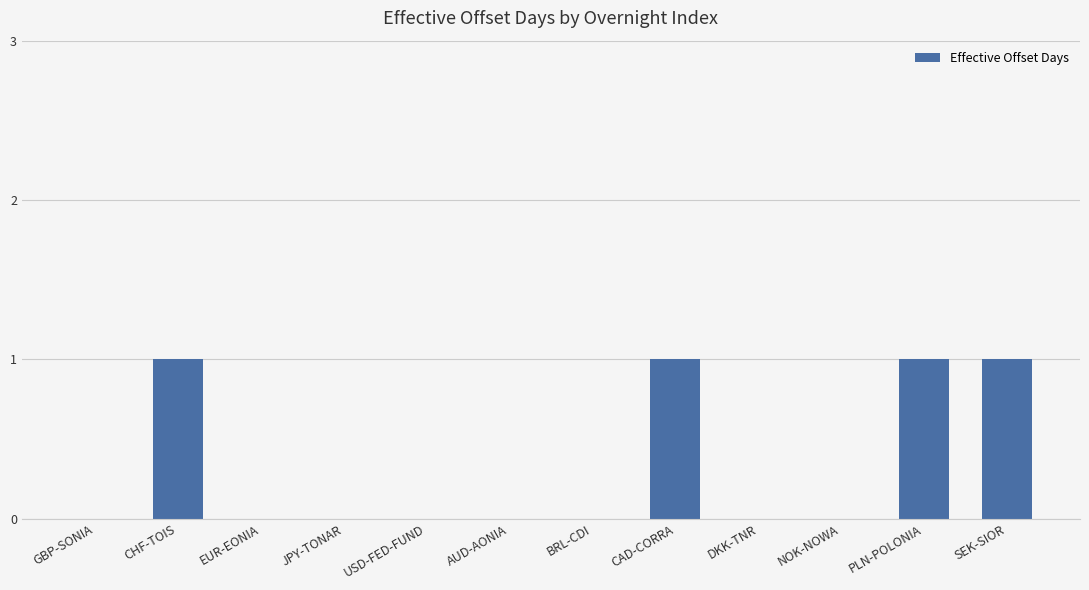

Count the number of categories in the chart.

12